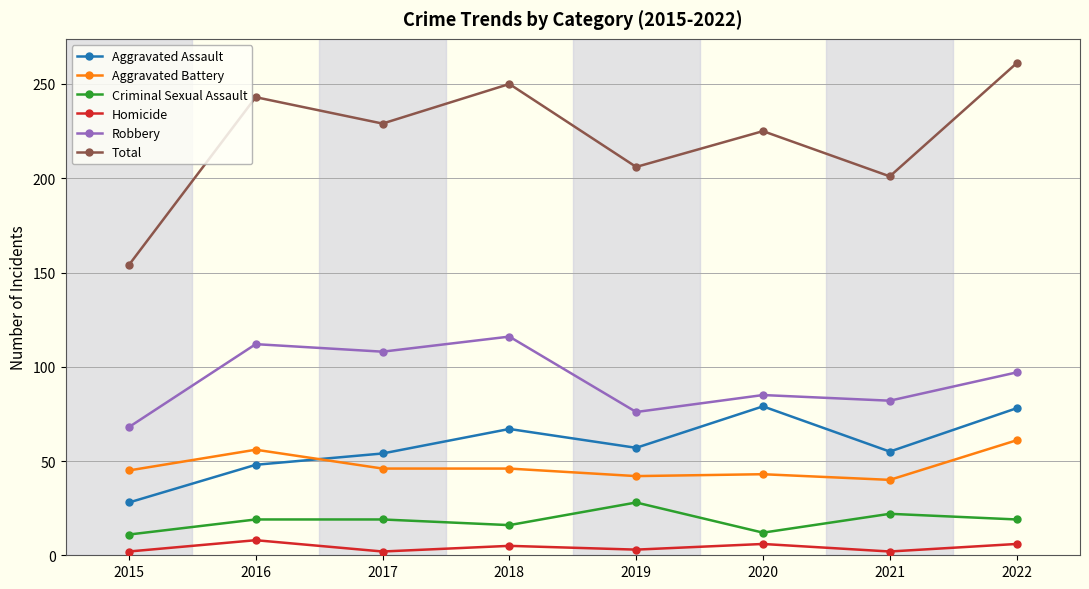

What is the difference between the second highest and minimum values in the Criminal Sexual Assault series?

11